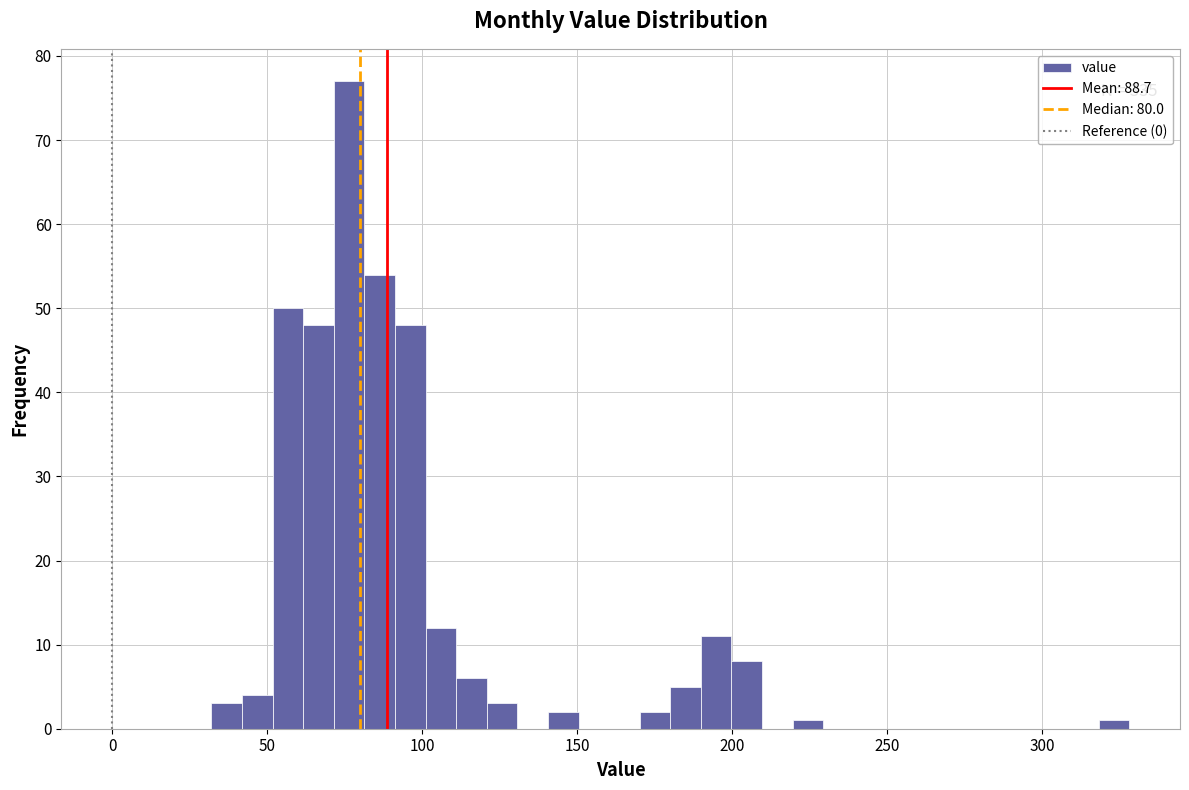

Around what value on the x-axis is the tallest bar? Give the approximate position of its centre, as read against the axis.

75